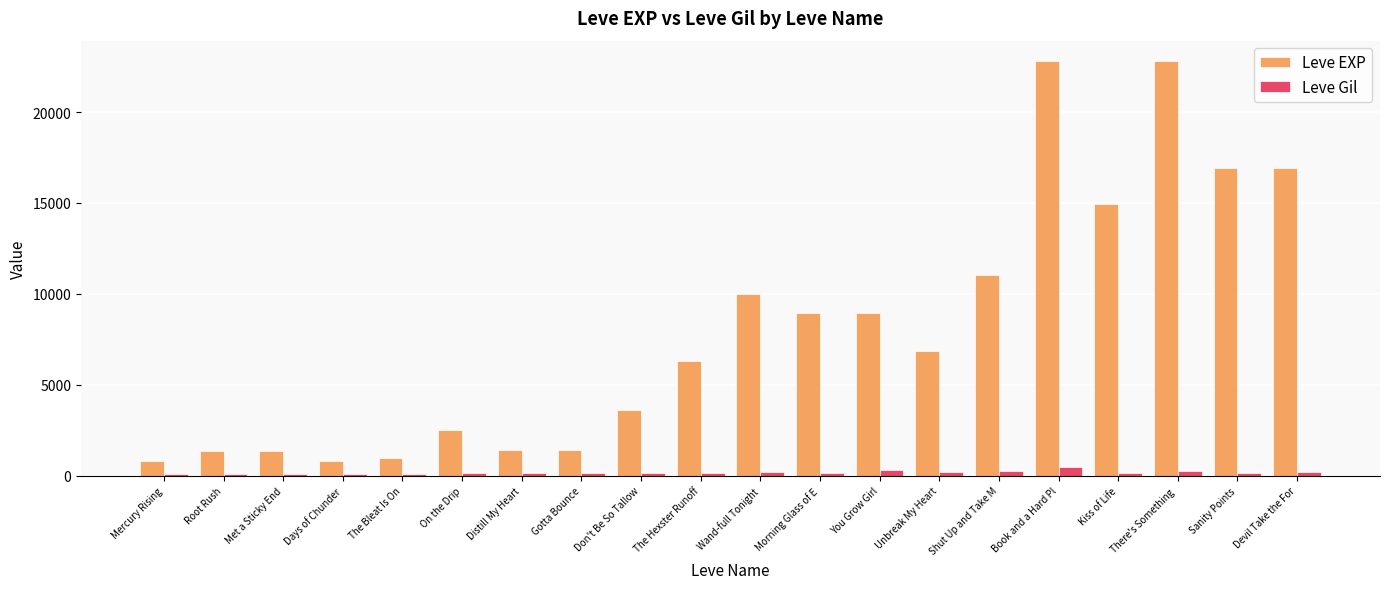

What is the sum of all Leve Gil values?

3620